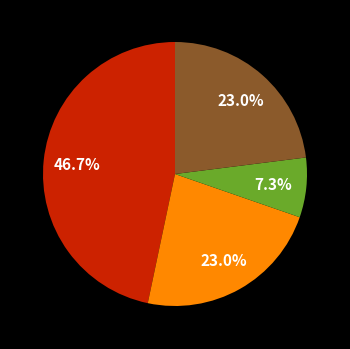

Is there a majority slice in this chart?

No